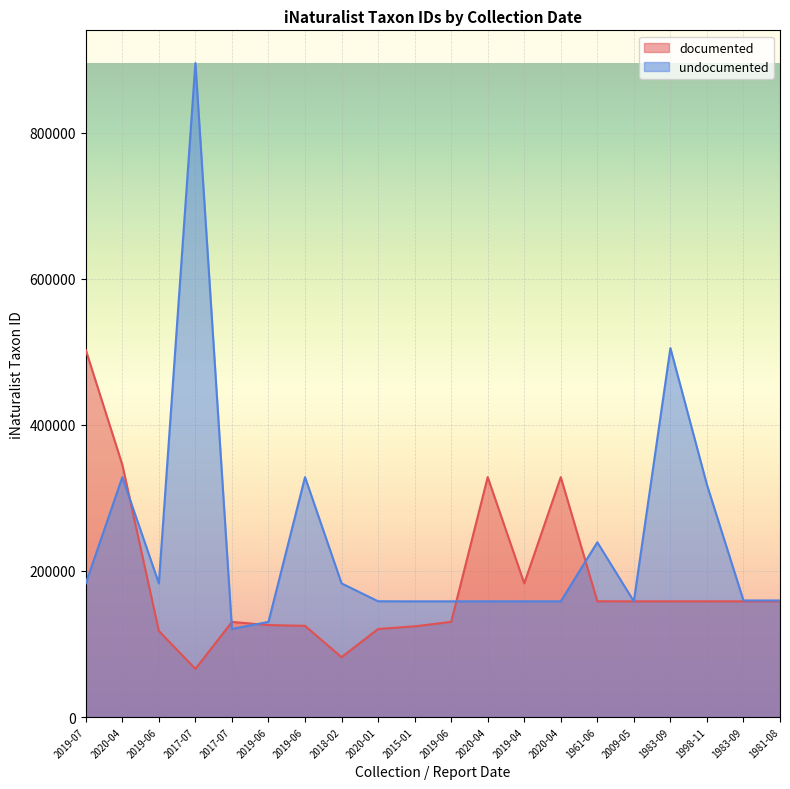

How many intersections are there between undocumented and documented?

5